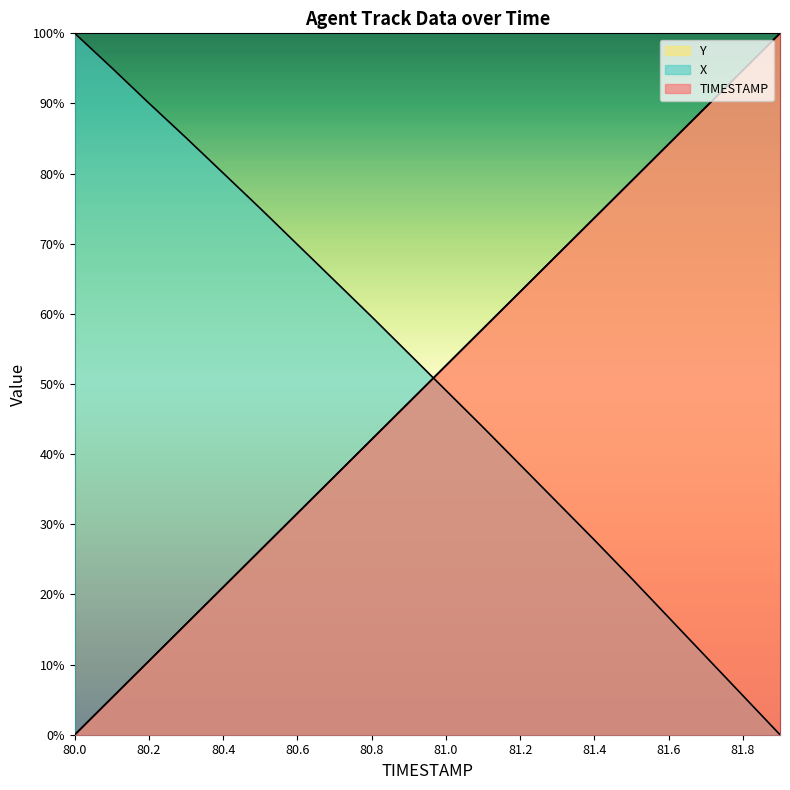

How many intersections are there between TIMESTAMP and X?

1